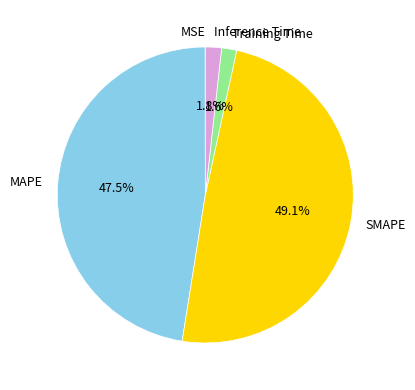

Which category has the biggest portion of the pie?

SMAPE